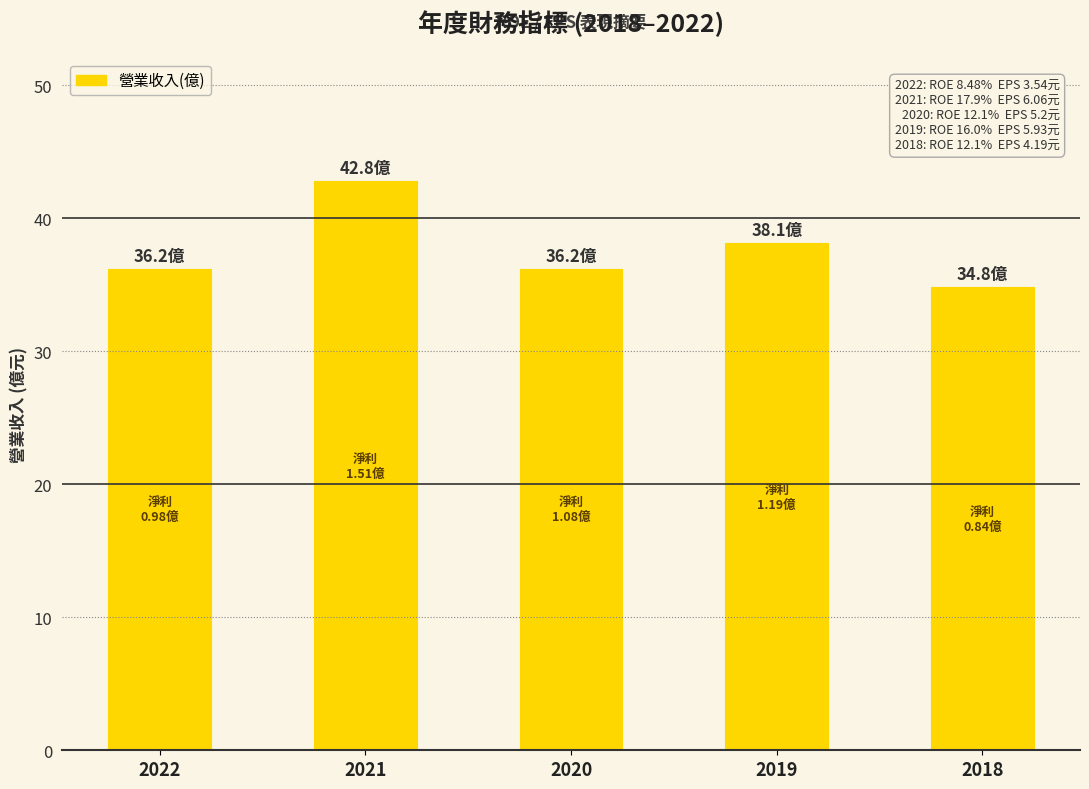

Reading right to left, what are all the values shown in this chart?

34.8	38.1	36.2	42.8	36.2